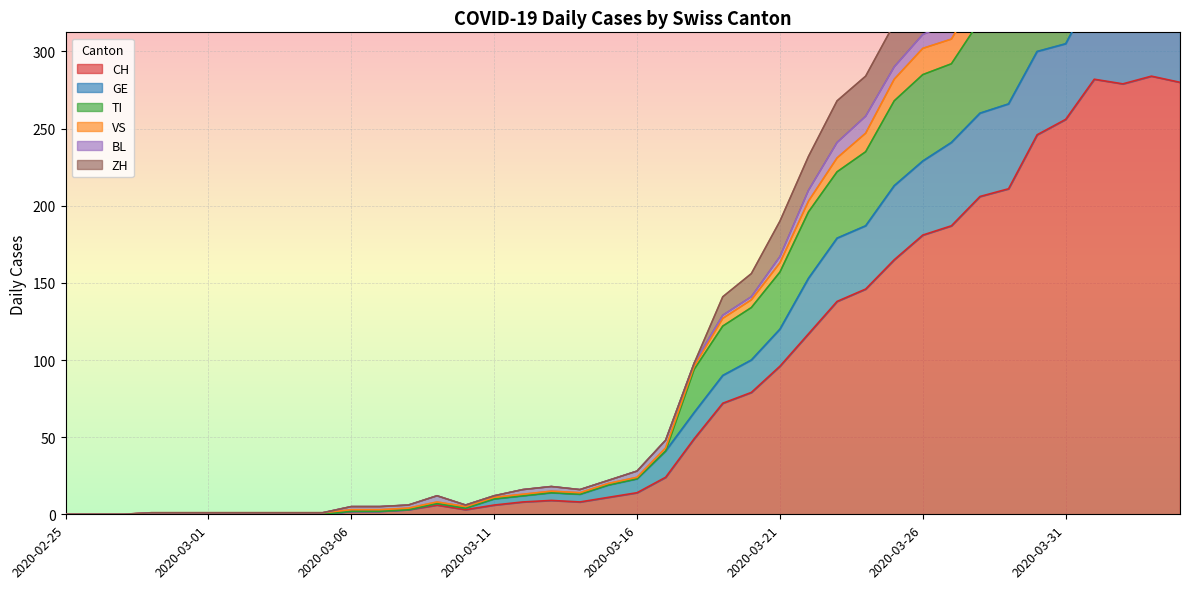

The value of CH at 2020-03-21 is 35. True or false?

False